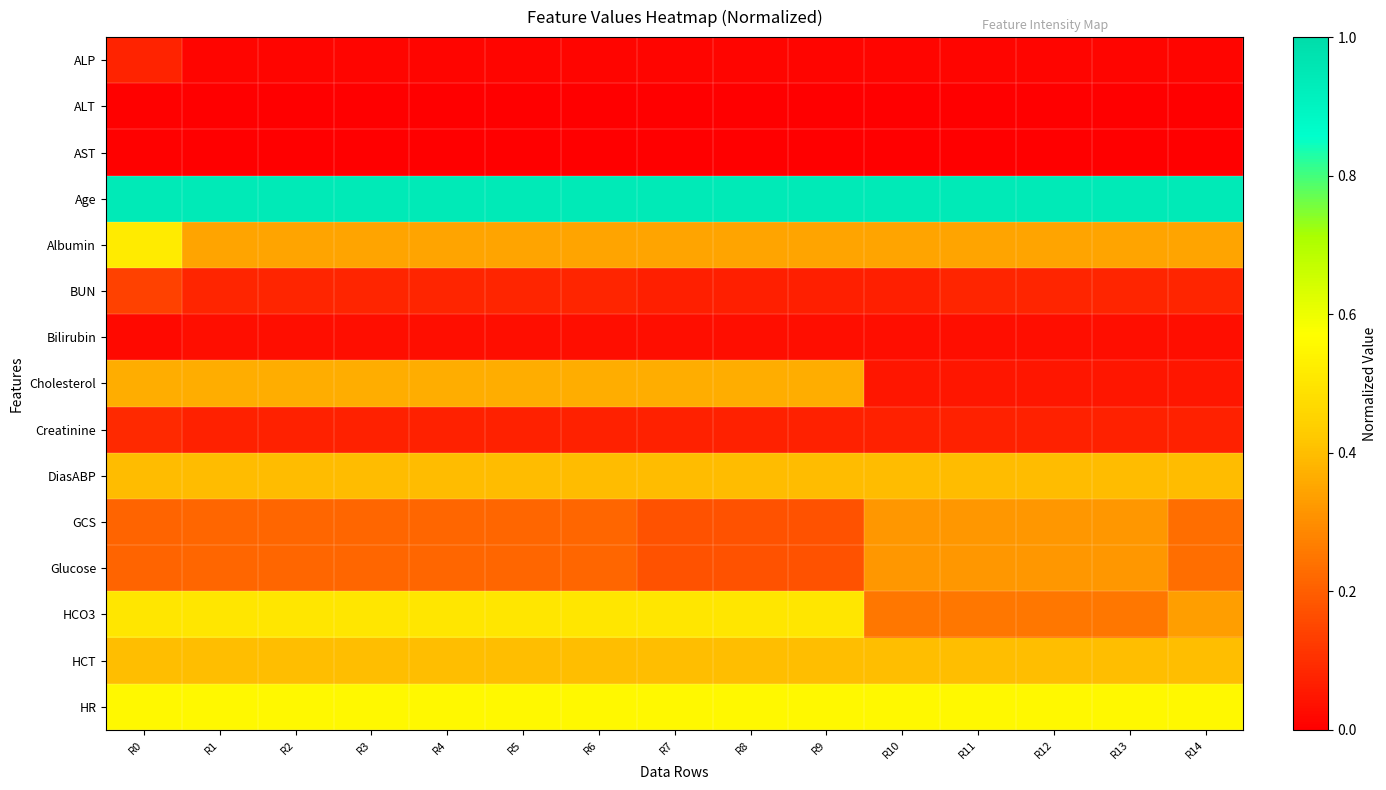

Which series has the largest total across all categories?

Age